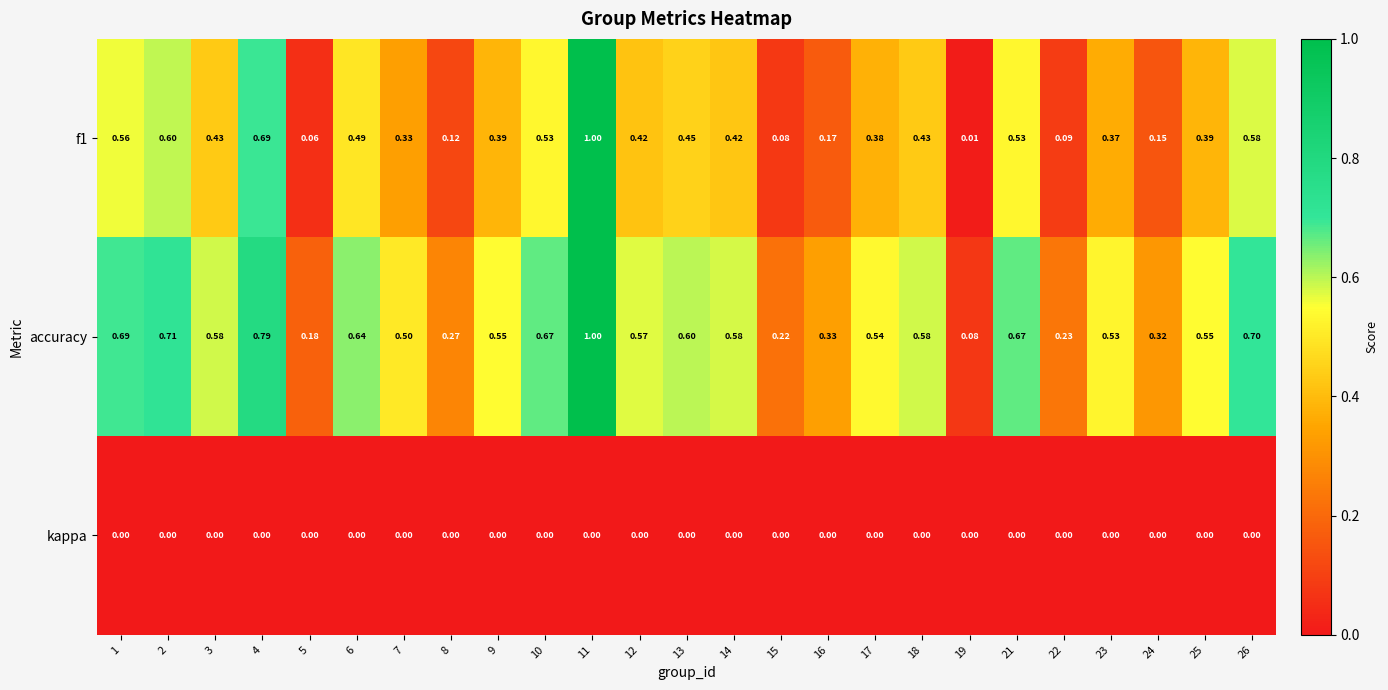

Between 11 and 14, which series saw the biggest shift?

f1